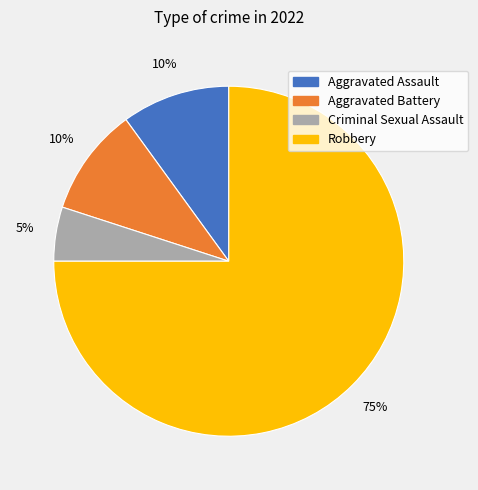

Is Robbery the majority of the pie?

Yes